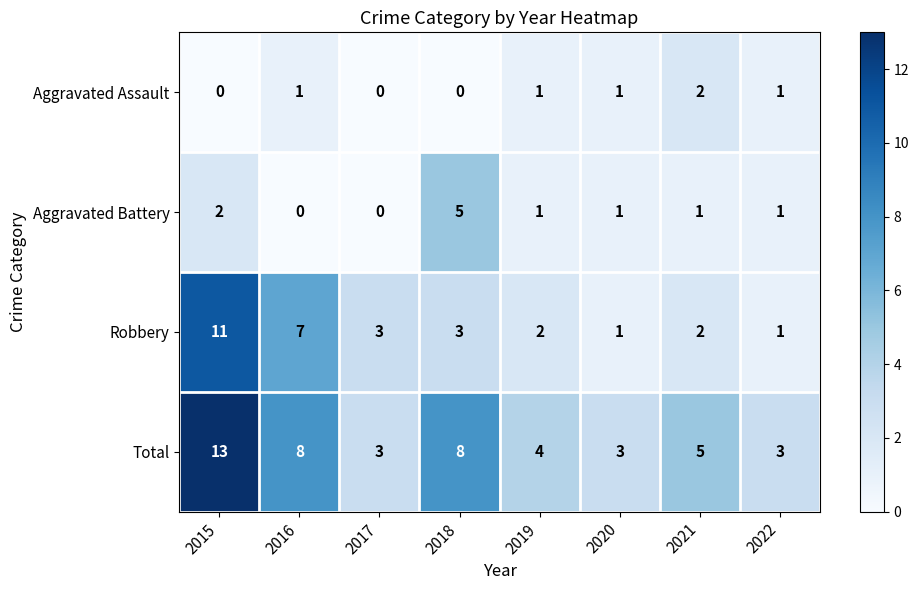

Where does the Robbery series first go above 3?

2015